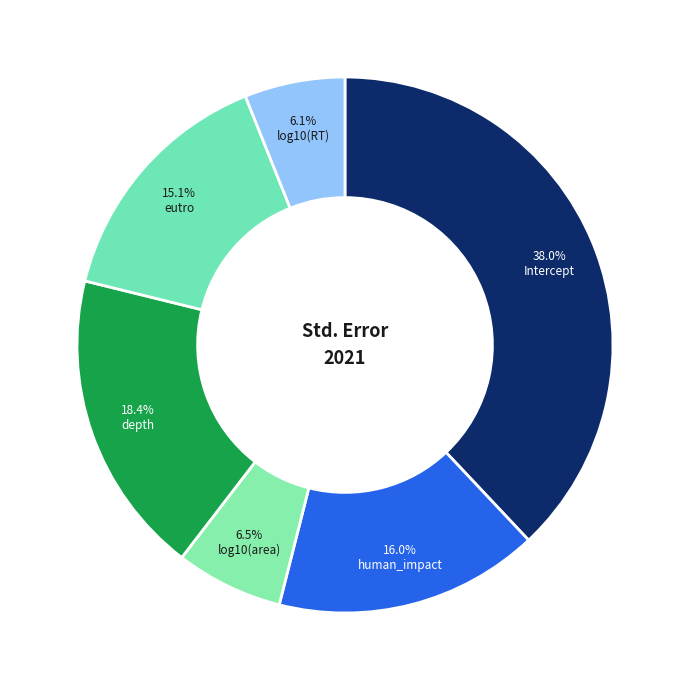

Rank the categories by value from lowest to highest.

log10(RT), log10(area), eutro, human_impact, depth, (Intercept)